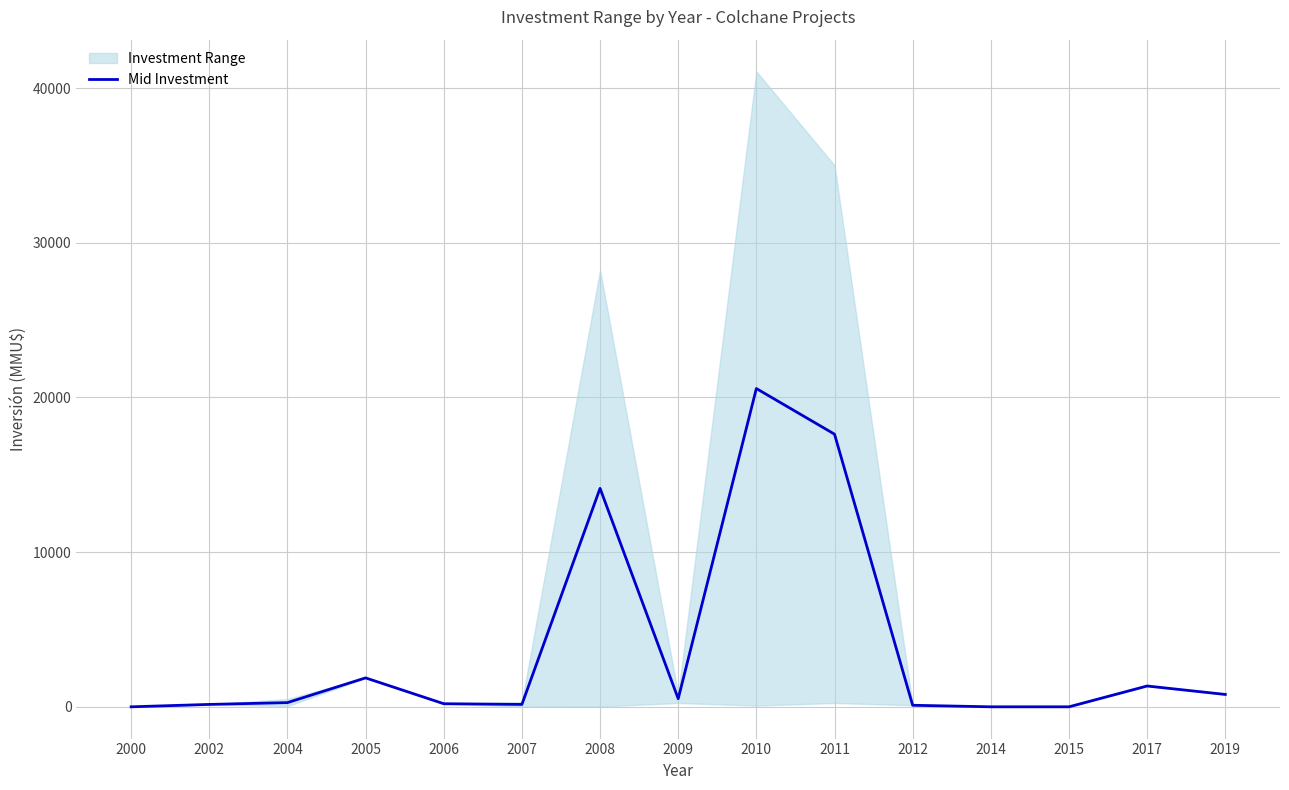

What is the difference between the second highest and second lowest values?

17625